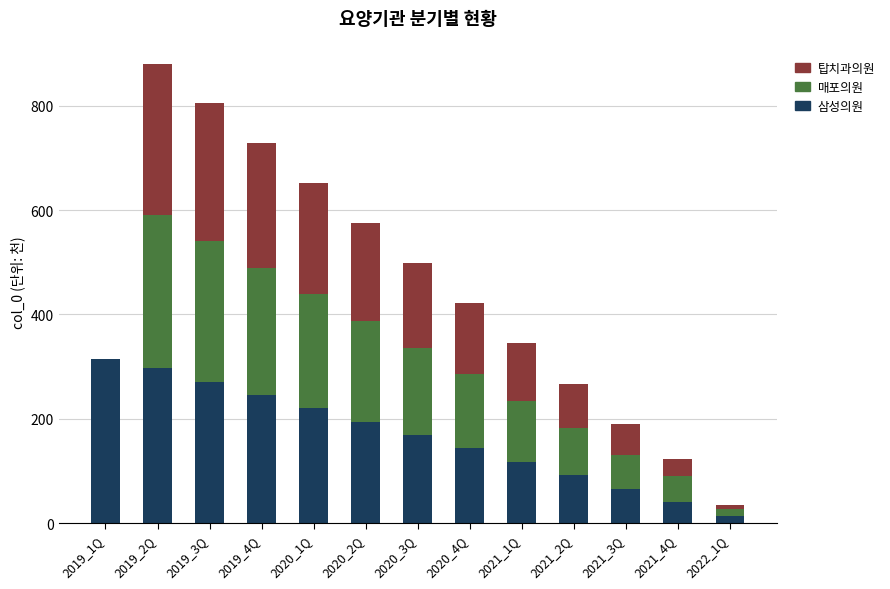

What is the total value across all series at 2021_2Q?

267.2